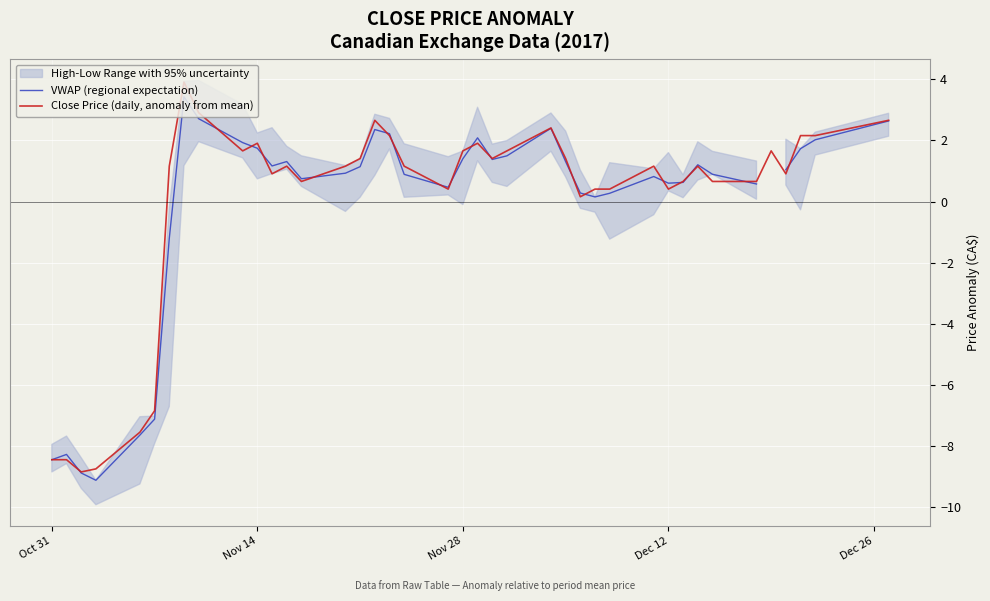

What is the highest value of the Close Price (daily, anomaly from mean) series?

3.9